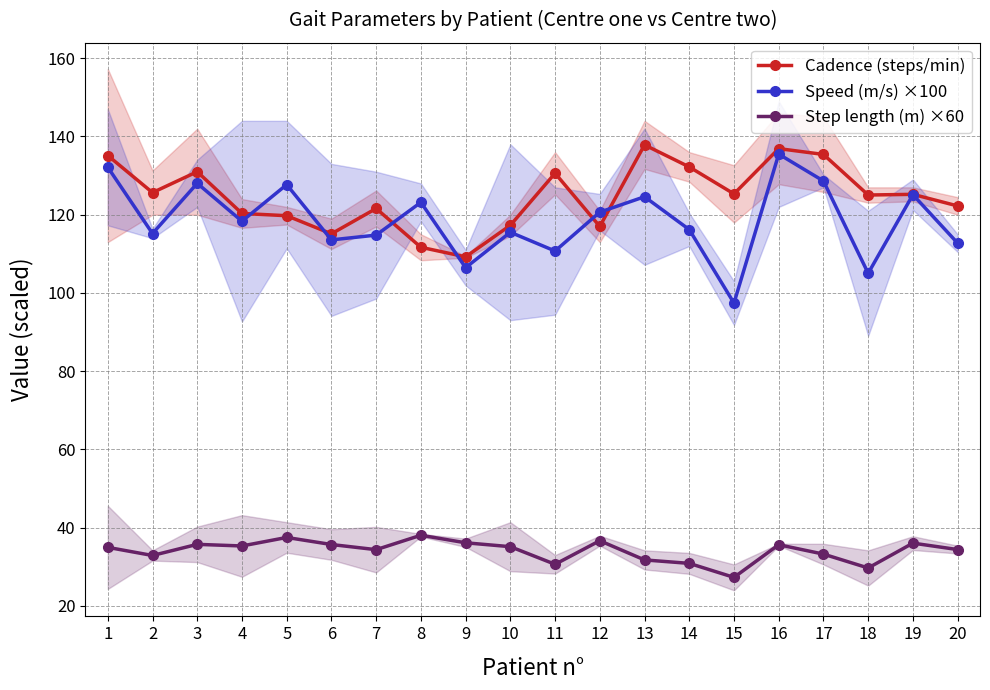

At which label does Step length (m) ×60 first exceed 35?

3